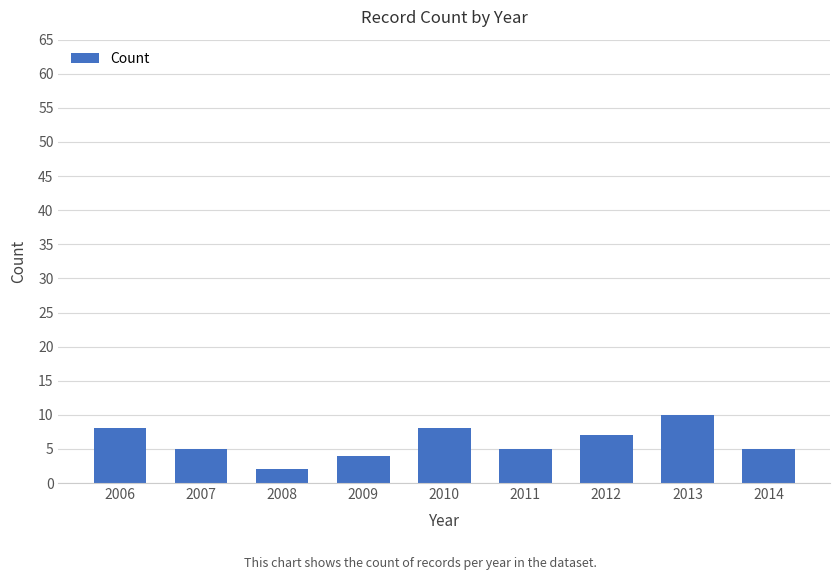

True or false: the data shows 10 at 2013.

True